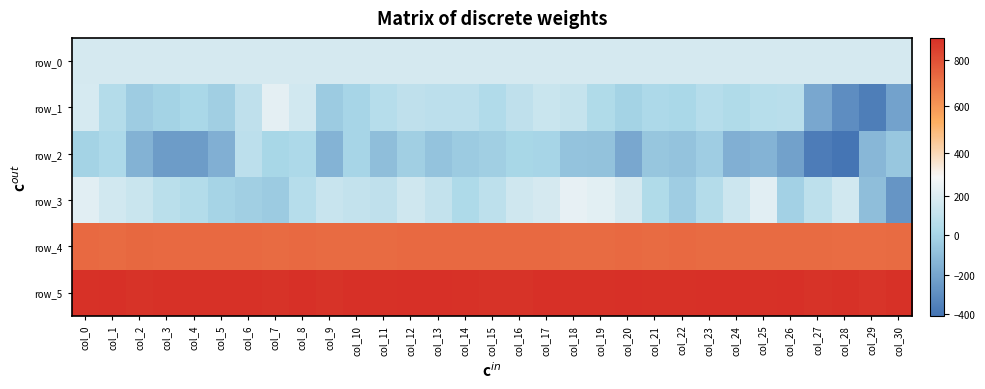

At which label does row_2 reach its peak?

col_6